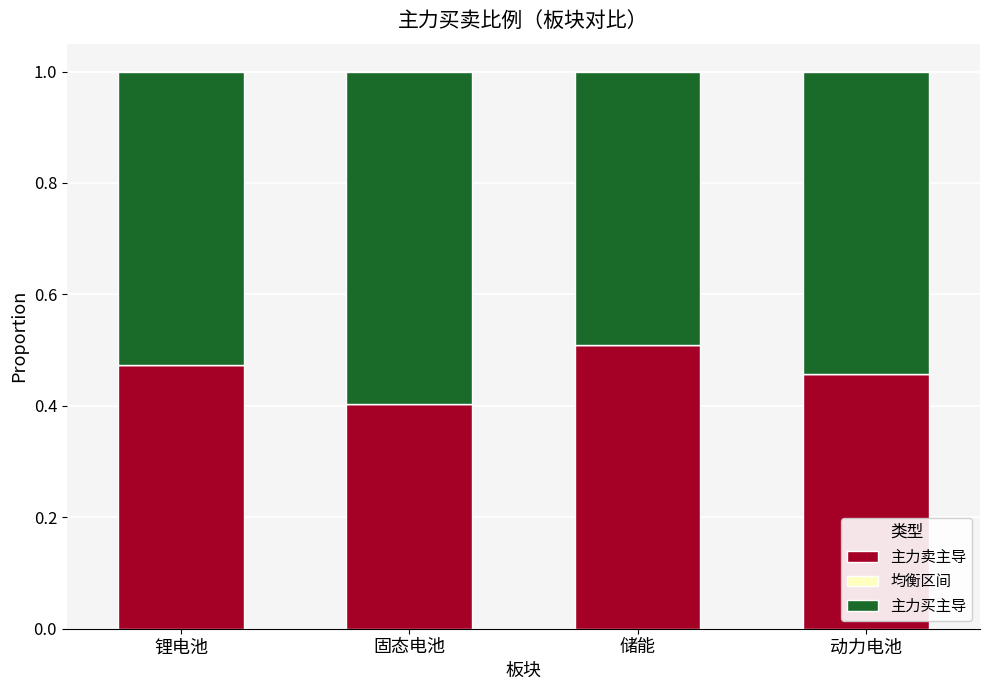

Is it true that 主力卖主导 equals 0.5 at 锂电池?

True